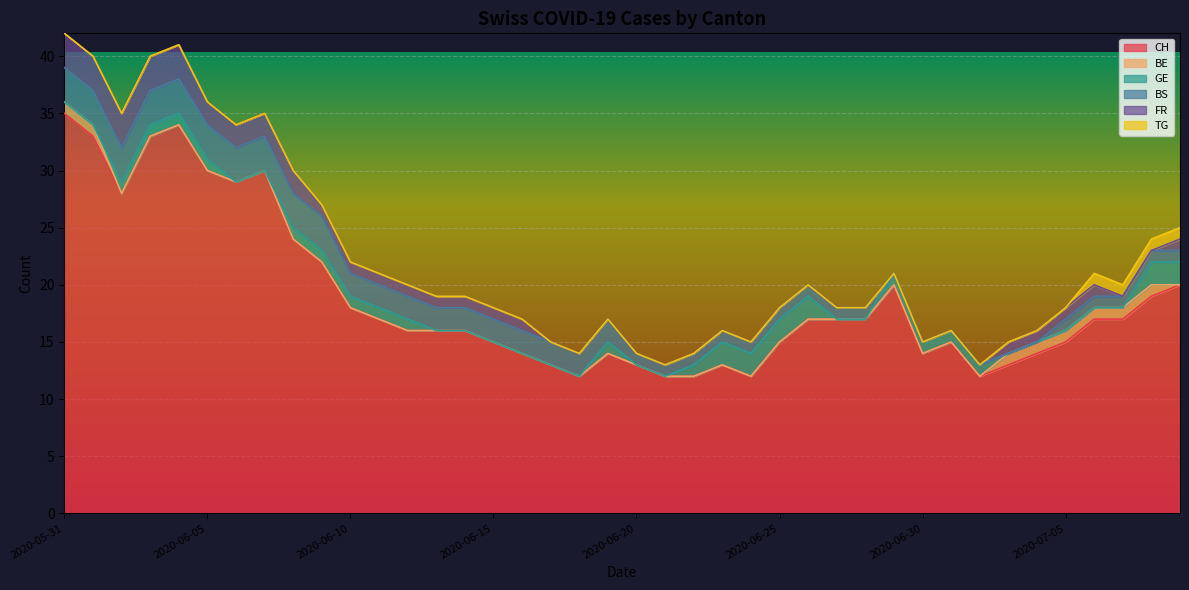

What is the average value of the BS series?

2